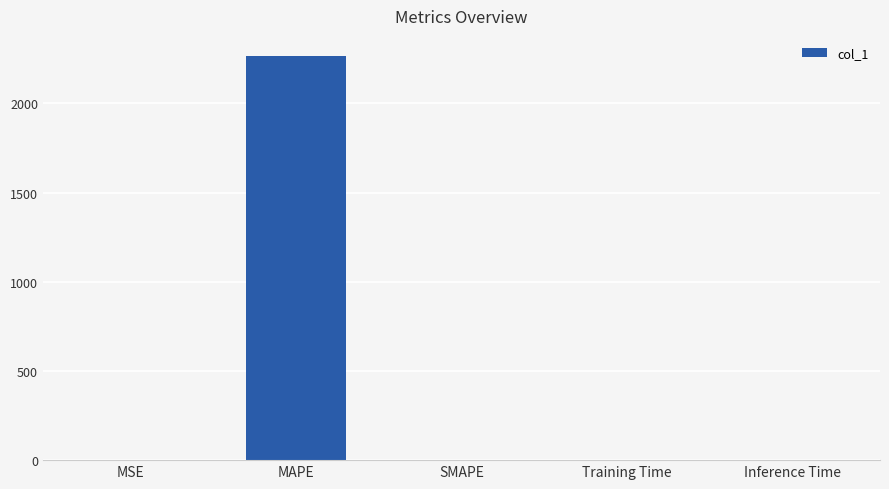

What is the greatest value displayed?

2265.1